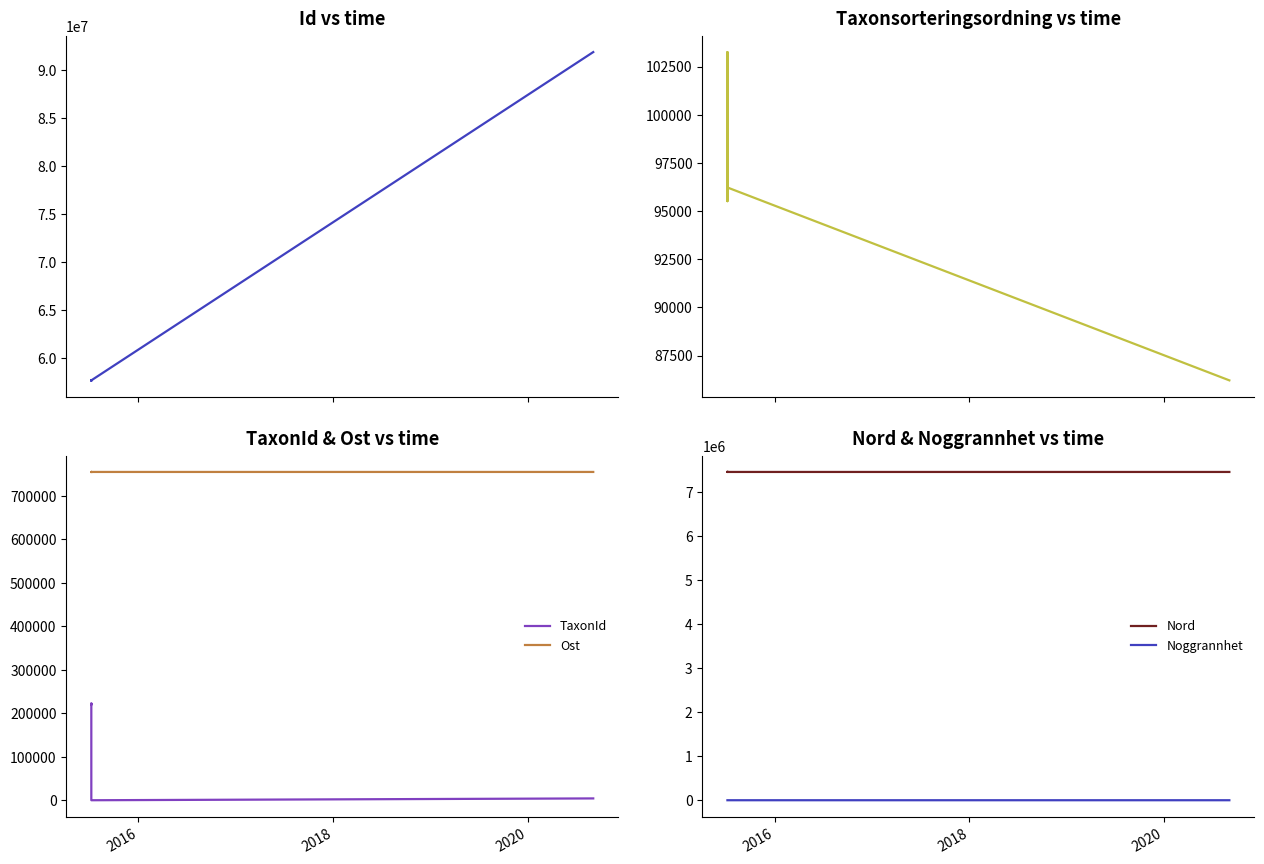

Is the value of Noggrannhet at 4 greater than the value of Taxonsorteringsordning at 2016?

No